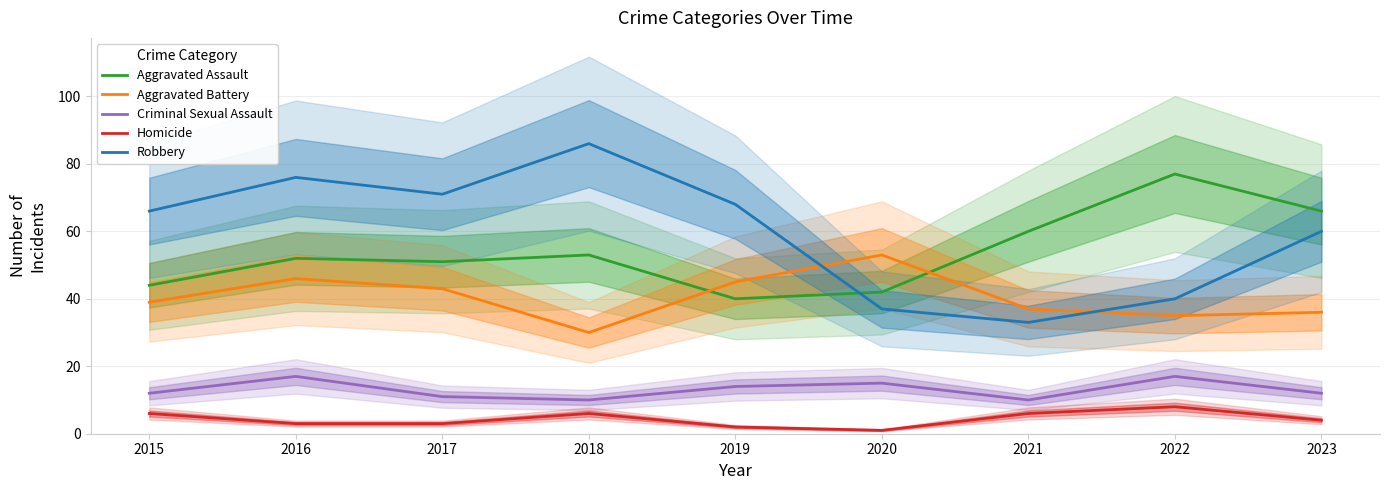

What is the value of the Robbery point at the 5th from the left?

68